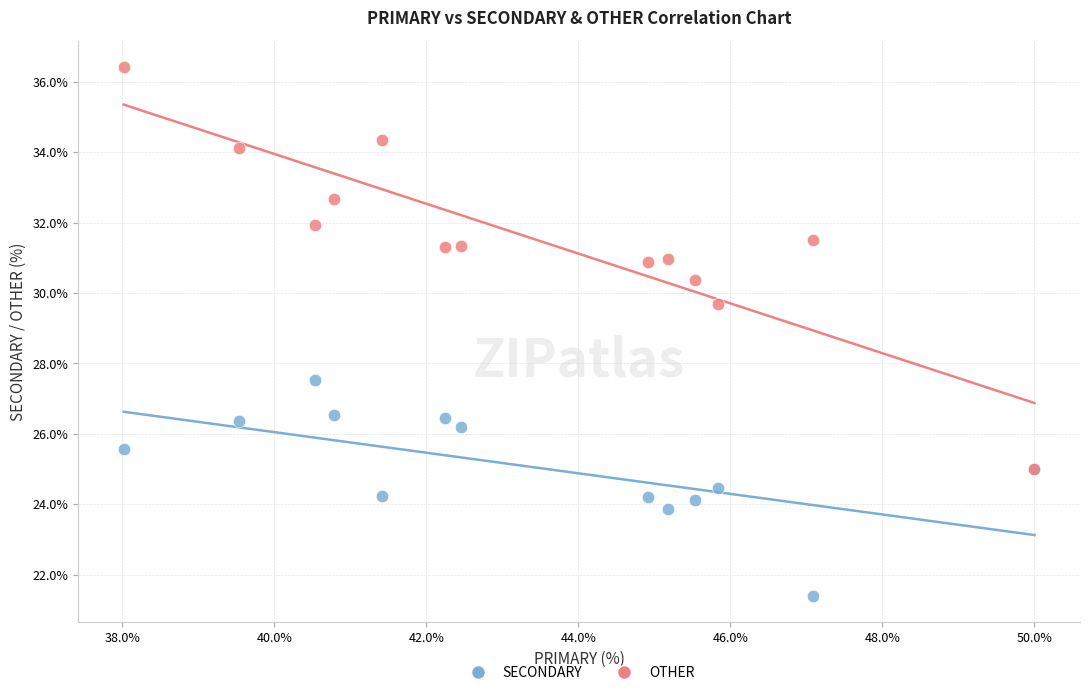

Which series has the widest spread of Y values?

OTHER